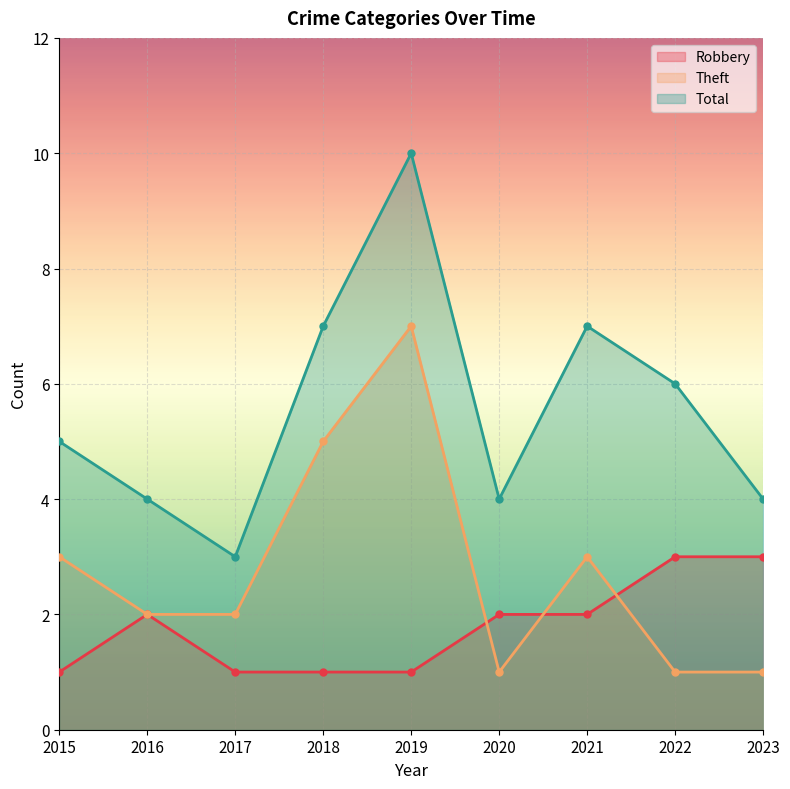

Reading left to right, list all the values displayed in this chart.

Robbery: 2015=1	2016=2	2017=1	2018=1	2019=1	2020=2	2021=2	2022=3	2023=3
Theft: 2015=3	2016=2	2017=2	2018=5	2019=7	2020=1	2021=3	2022=1	2023=1
Total: 2015=5	2016=4	2017=3	2018=7	2019=10	2020=4	2021=7	2022=6	2023=4